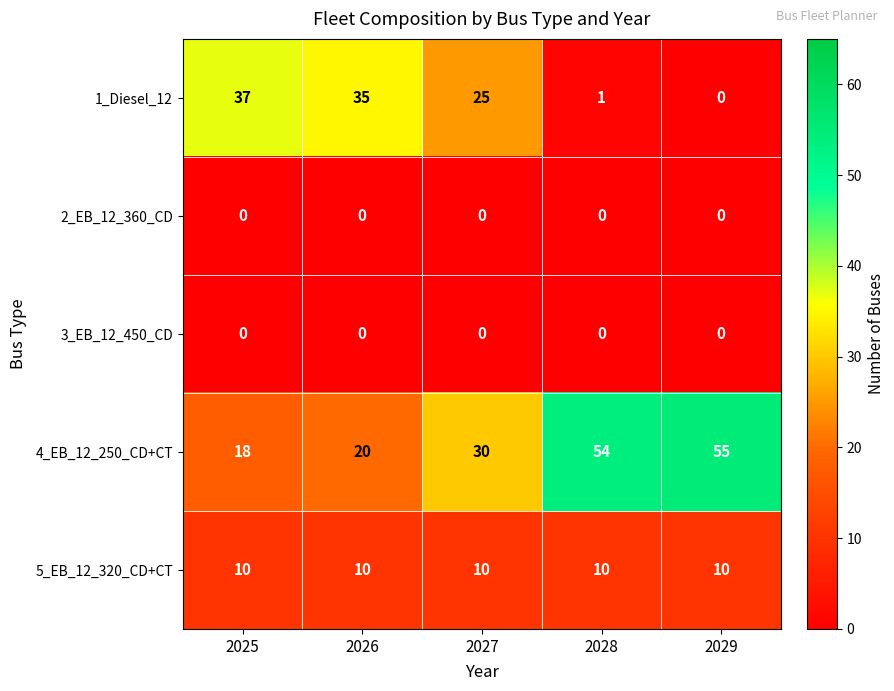

What is the spread (max minus min) of values at 2029?

55